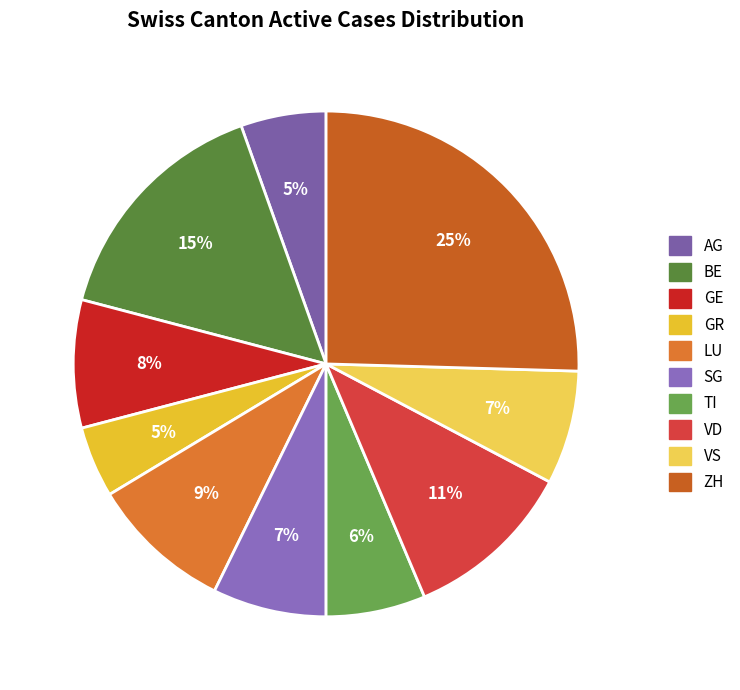

What percentage is the AG slice, to the nearest percent?

5%